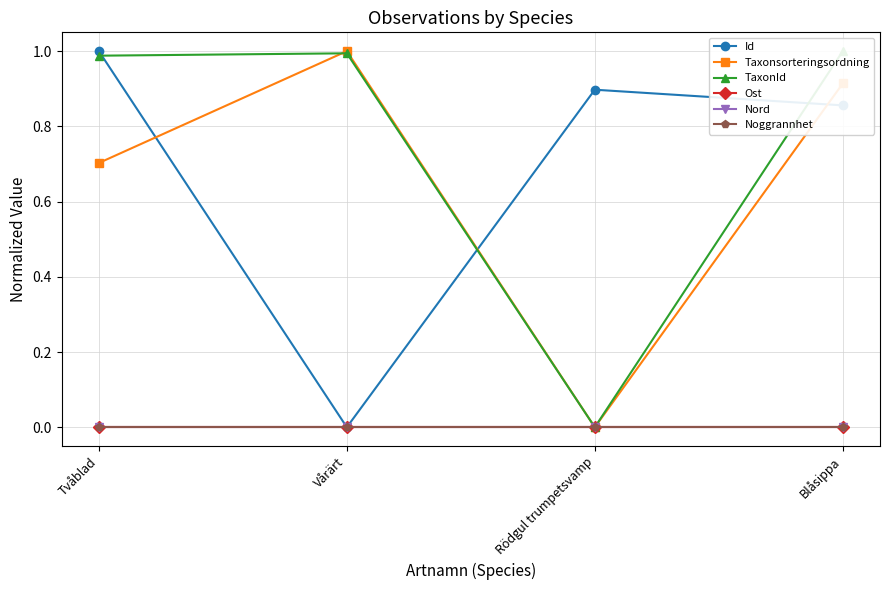

Is the value of TaxonId at Rödgul trumpetsvamp greater than the value of Taxonsorteringsordning at Tvåblad?

No